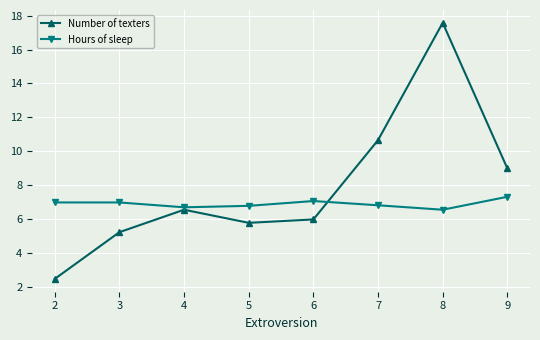

Between 6 and 7, which series saw the biggest shift?

Number of texters